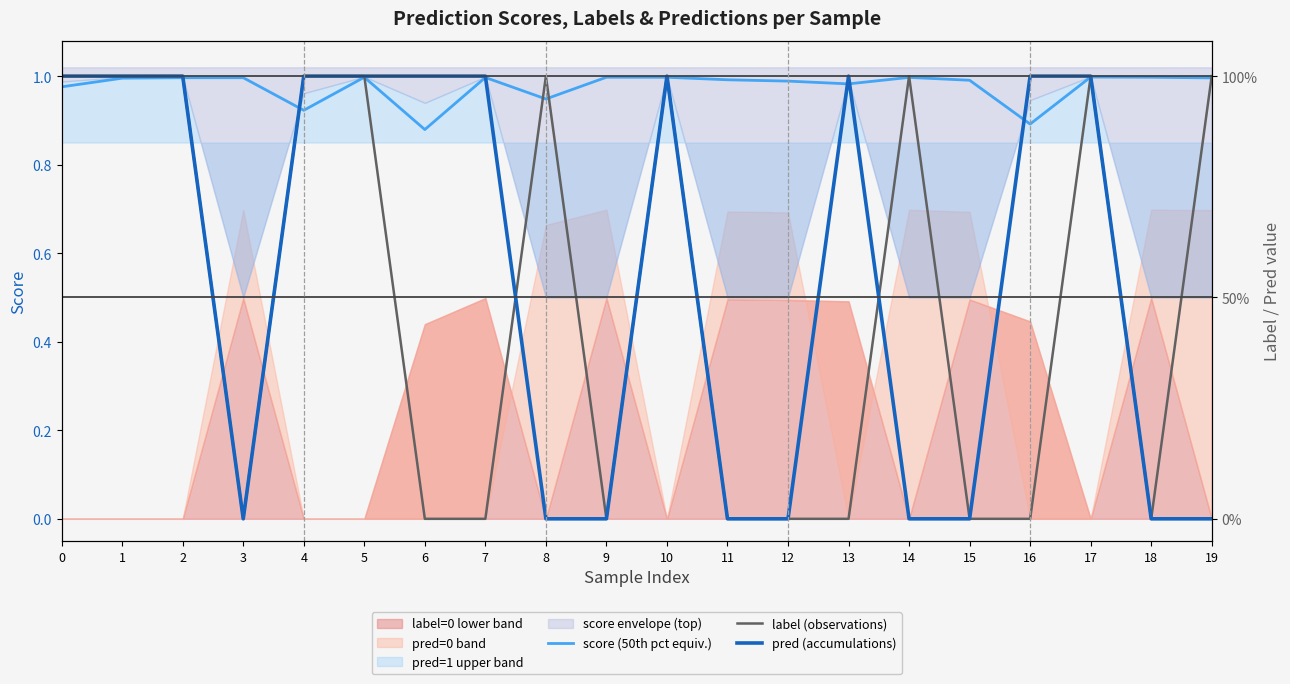

What is the sum of all score (50th pct equiv.) values?

19.5